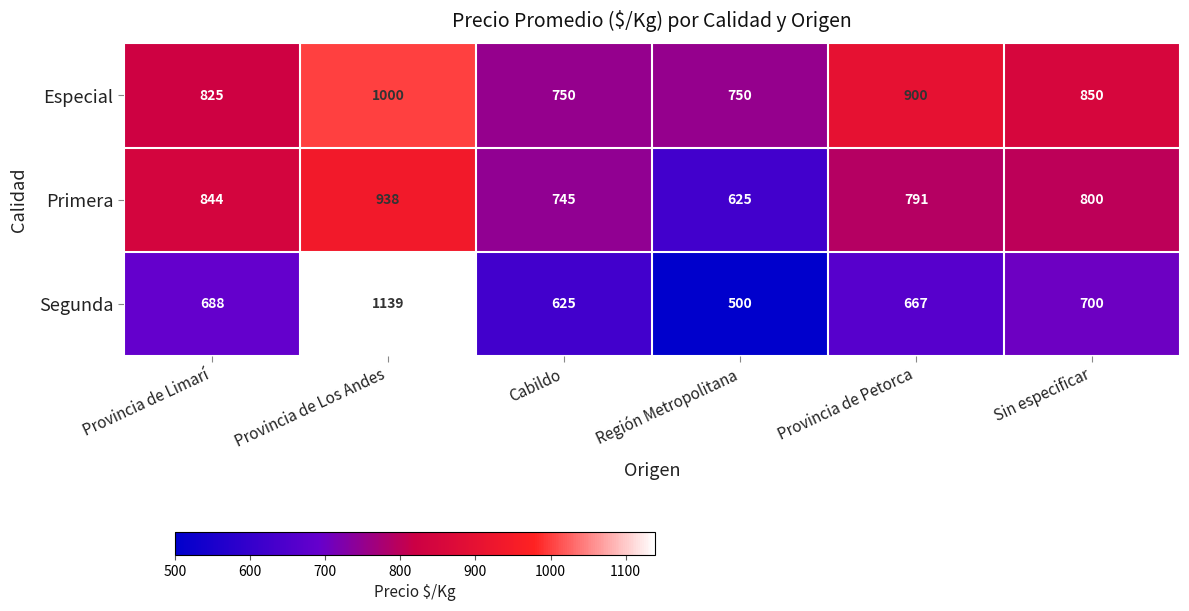

The Primera series shows 951 at Región Metropolitana. True or false?

False